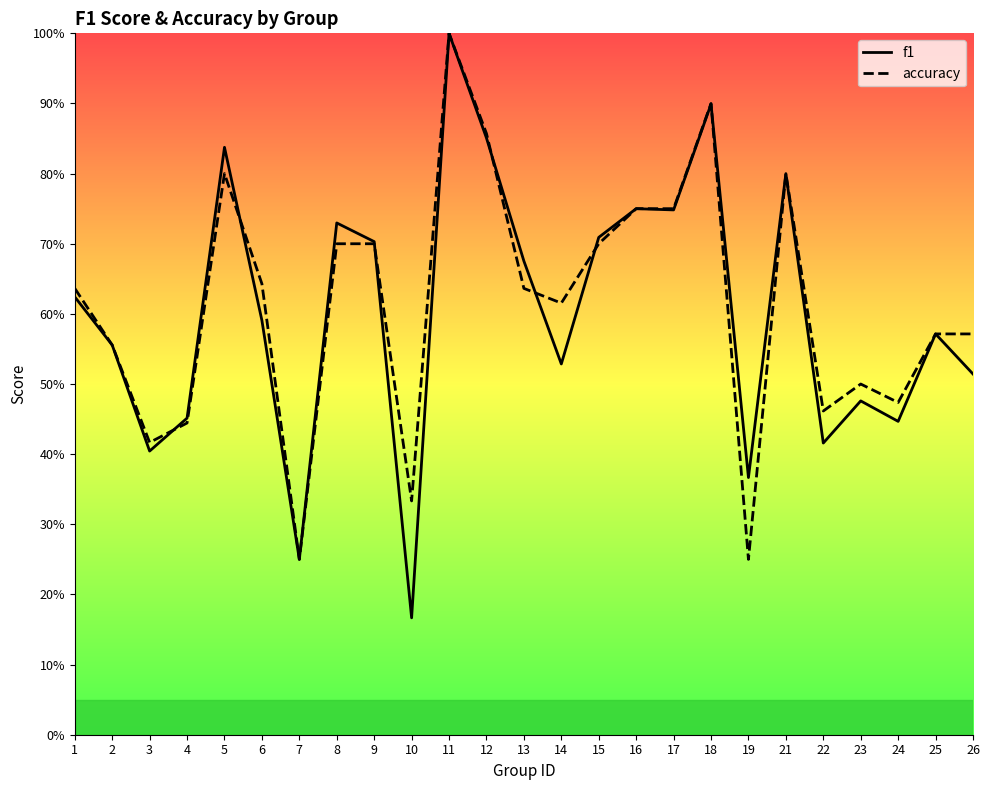

Does the chart have visible grid lines?

No